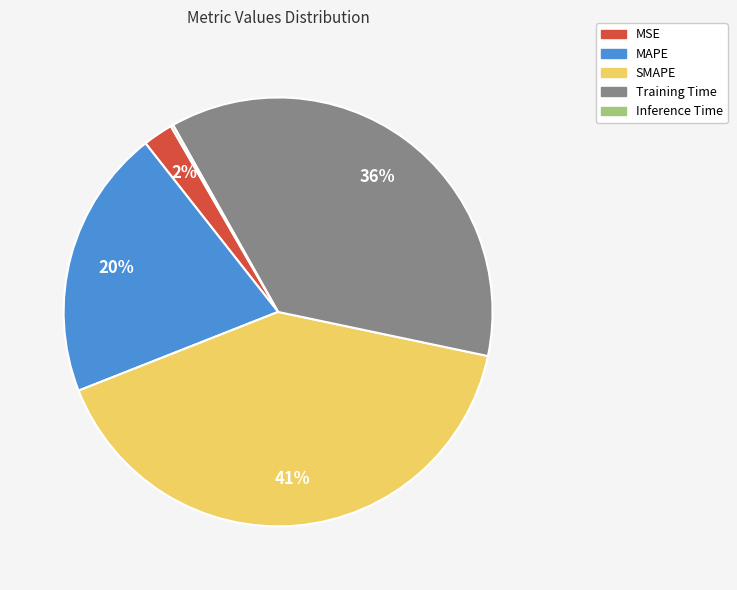

True or false: MSE accounts for 8% of the total.

False